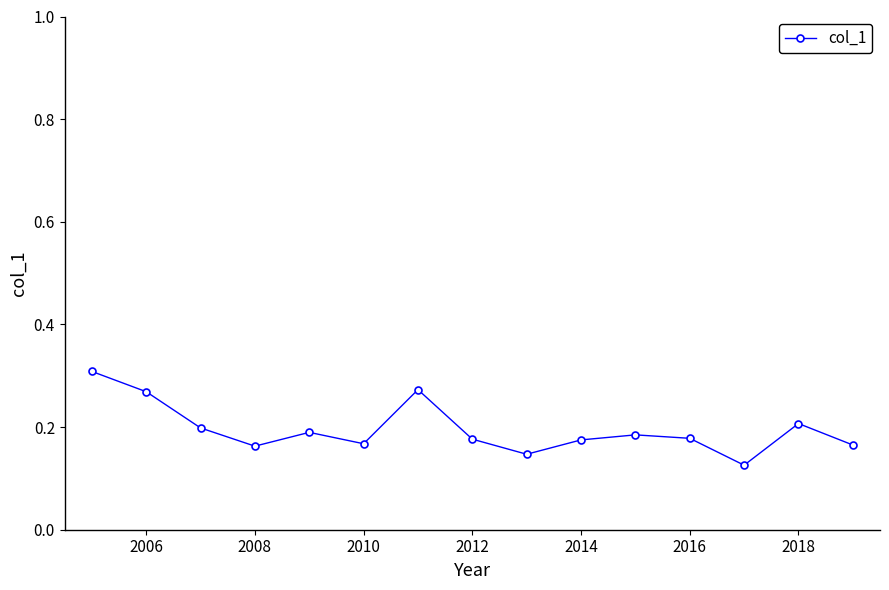

What is the sum of all values?

2.9